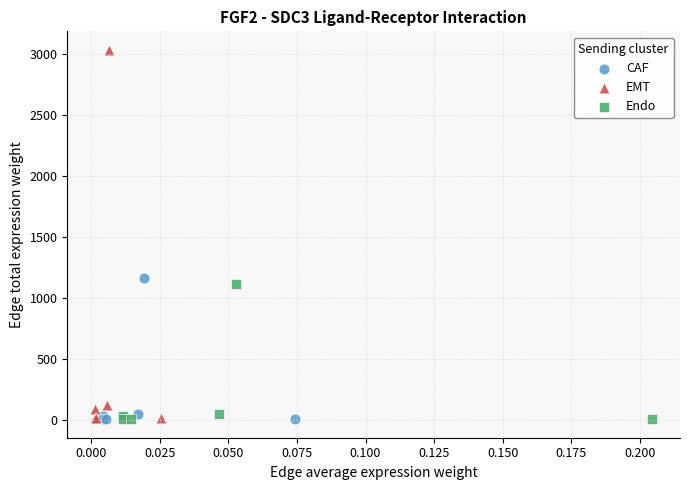

What are all the series names shown in the legend?

CAF, EMT, Endo